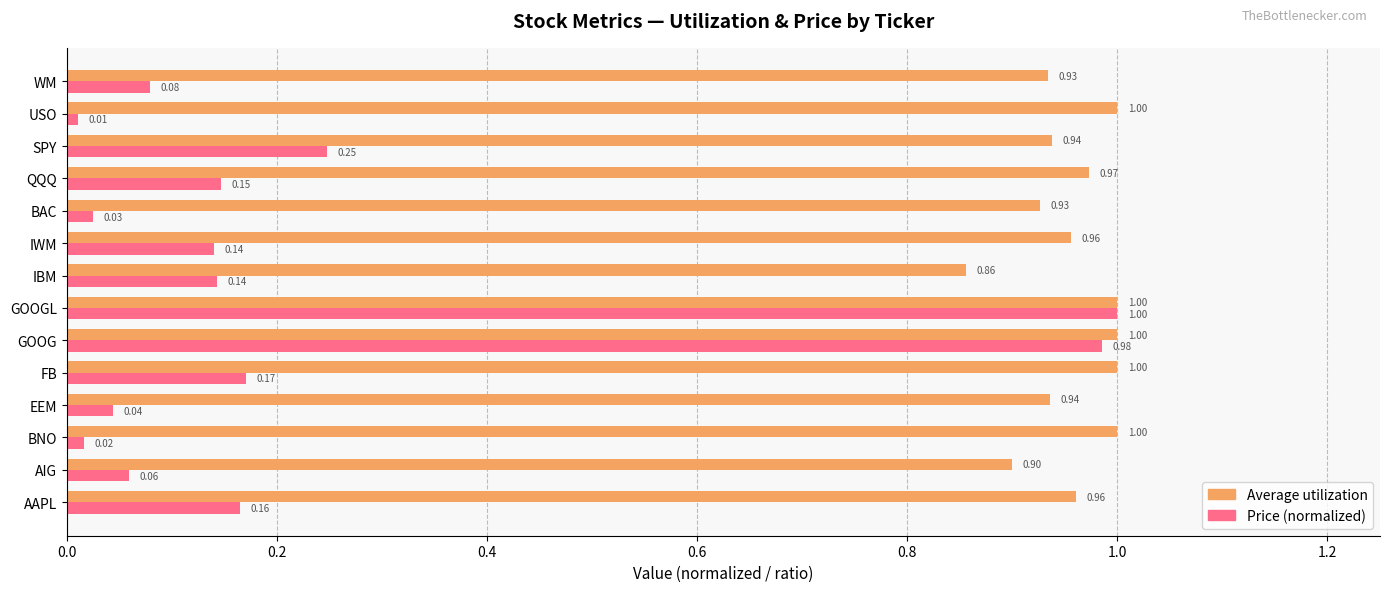

What is the greatest value displayed?

1.0